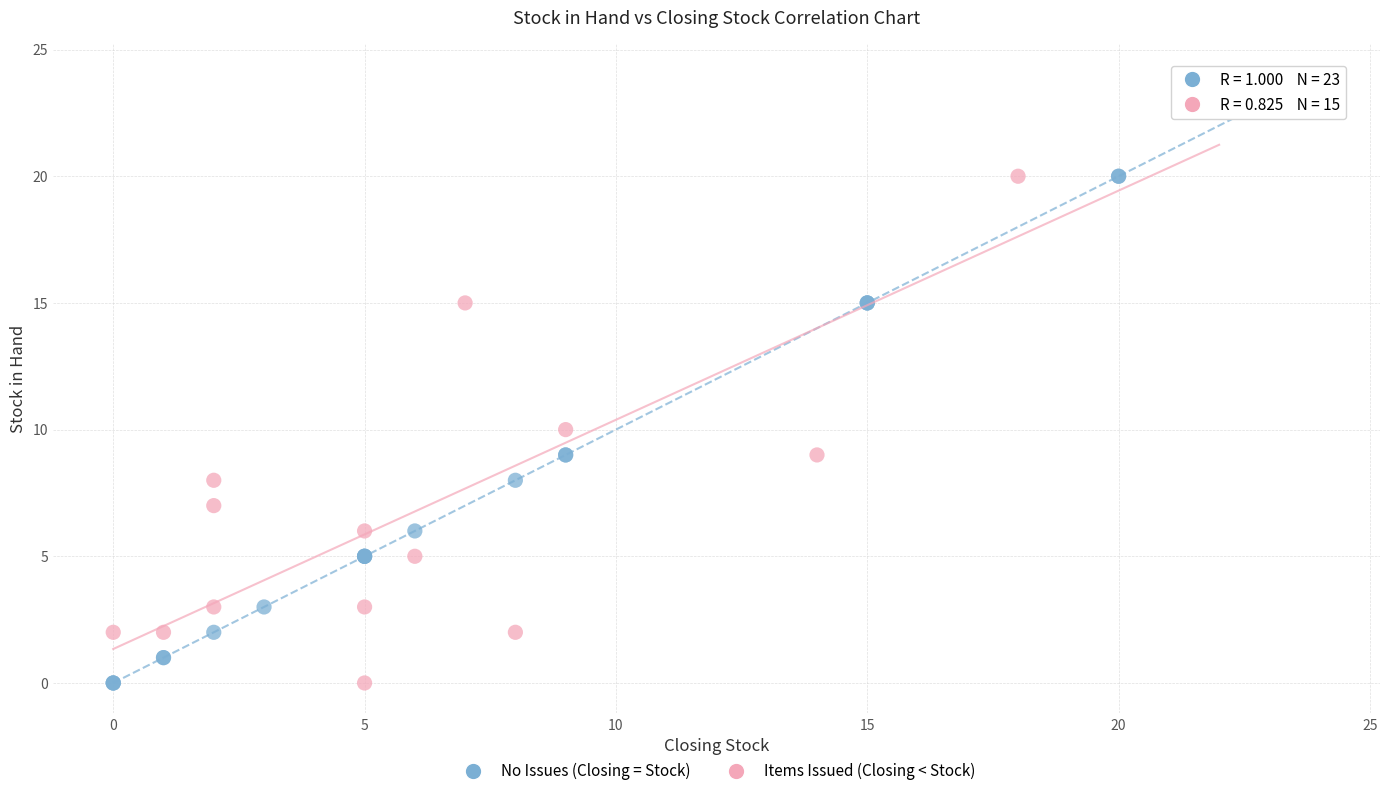

What are all the series names shown in the legend?

No Issues (Closing = Stock), Items Issued (Closing < Stock)